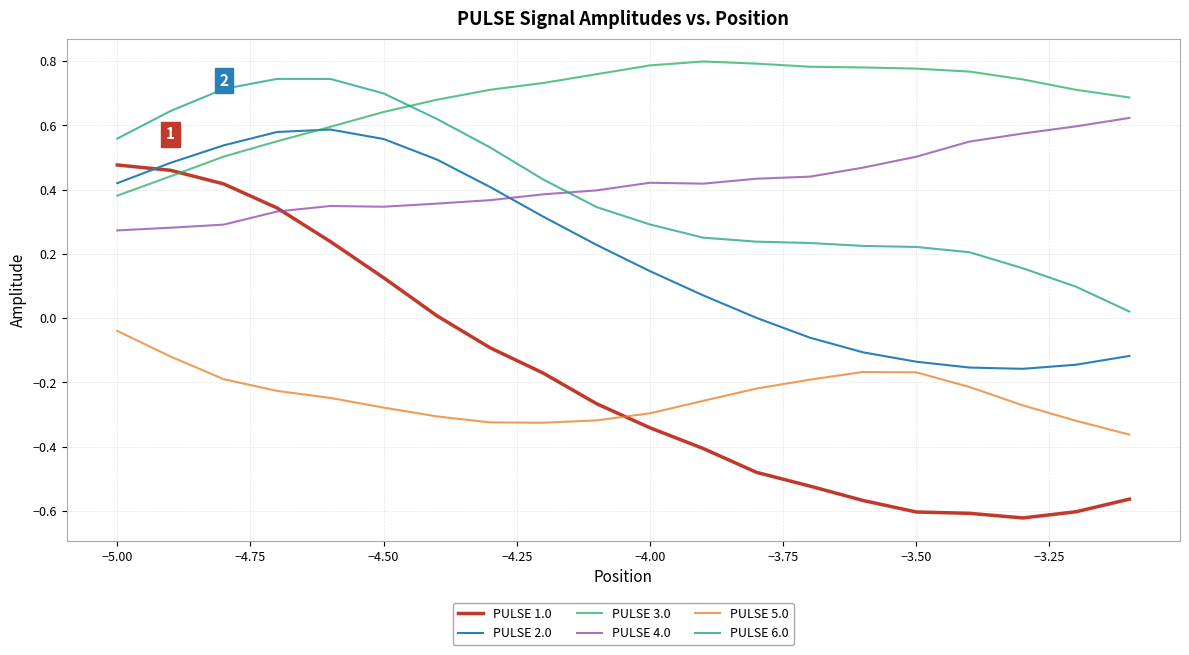

How many times do PULSE 6.0 and PULSE 3.0 cross each other?

1